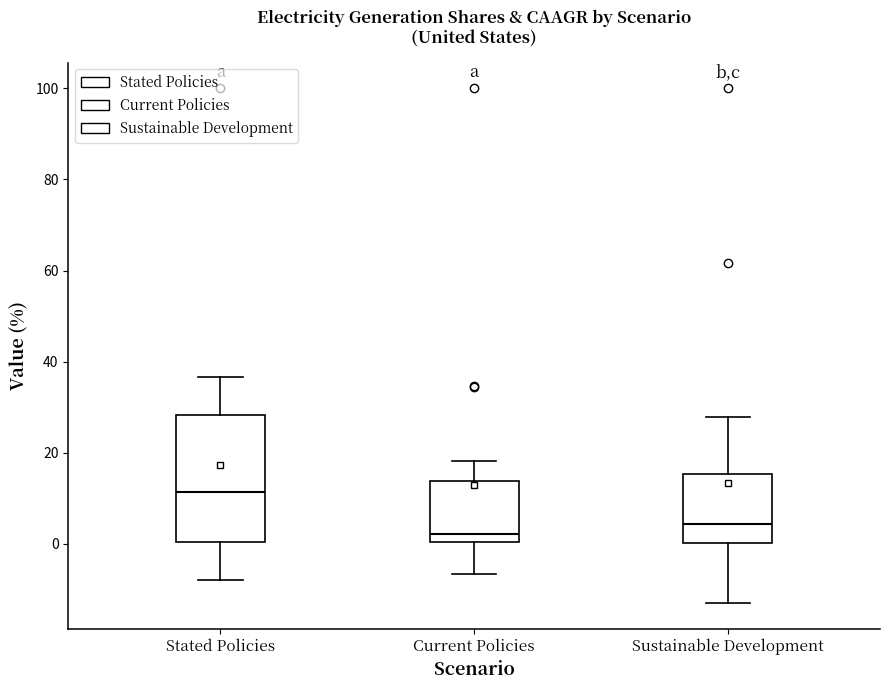

Which box has the lowest median line?

Current Policies